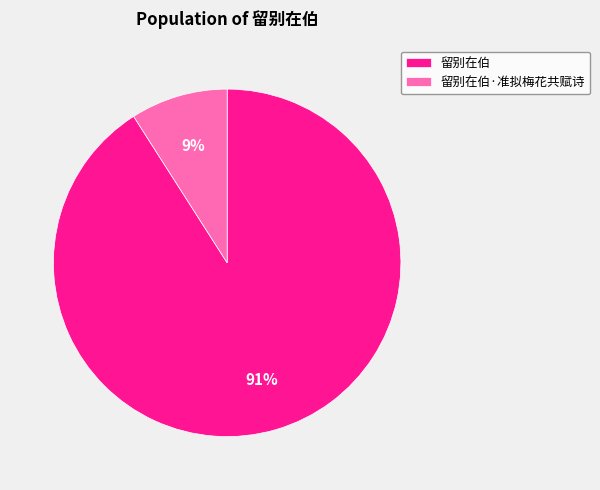

Which category has the biggest portion of the pie?

留别在伯